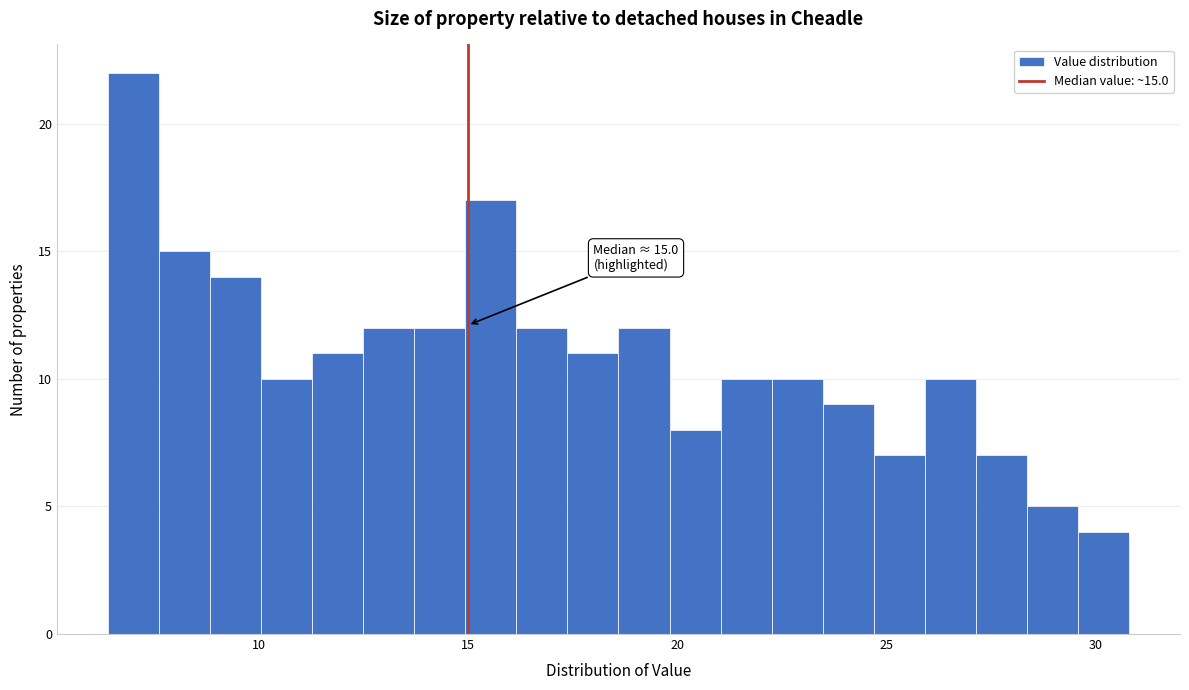

Read against the x-axis, roughly where is the centre of the tallest bar?

7.0